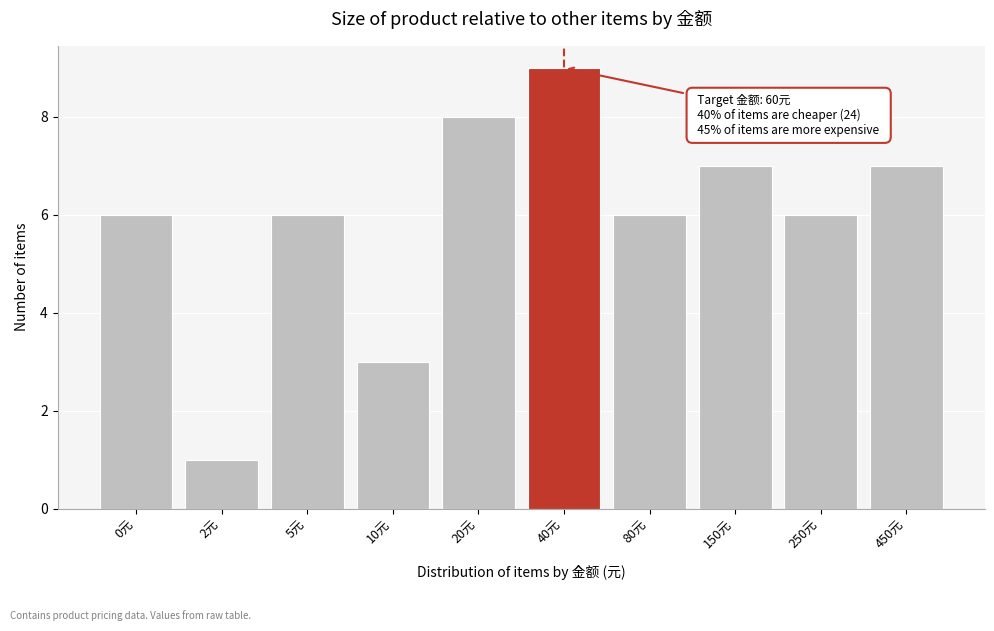

Reading left to right, what are all the values shown in this chart?

6	1	6	3	8	9	6	7	6	7